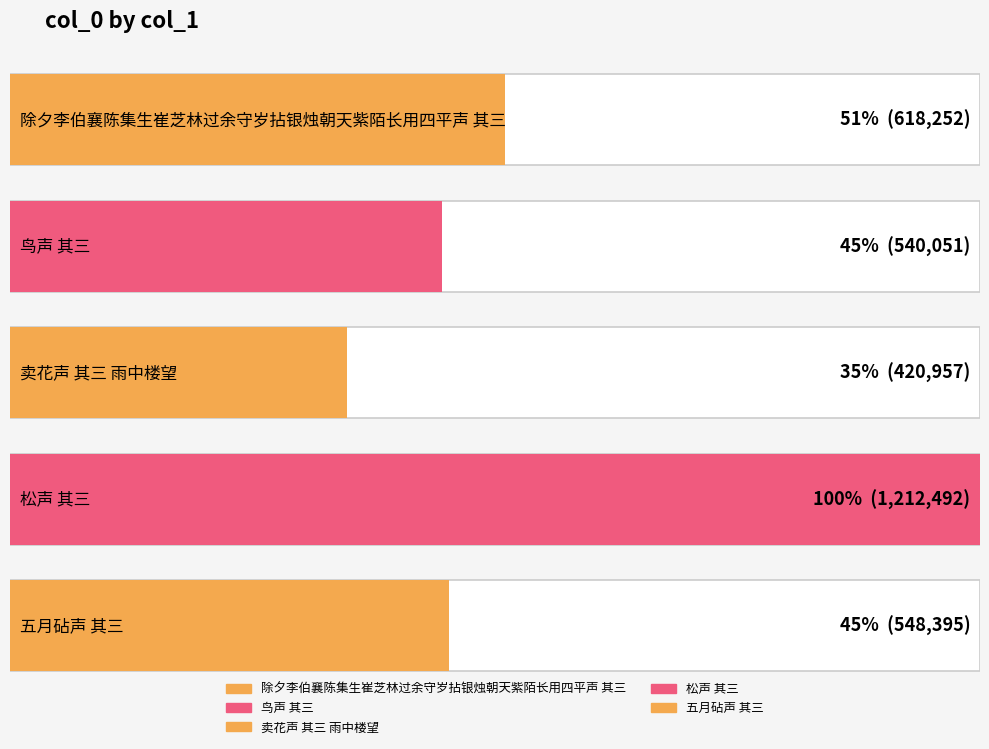

At which category does the chart reach its peak across all series?

松声 其三